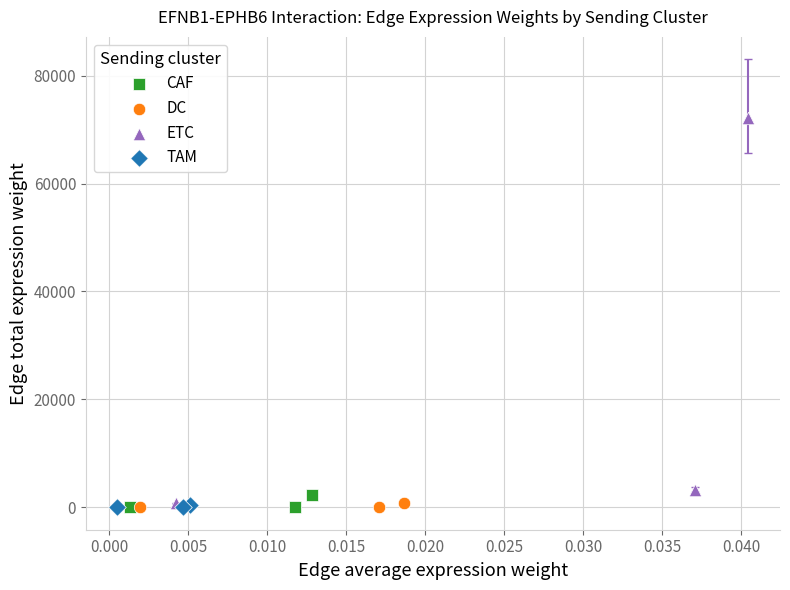

Which series has the largest Y range (max minus min)?

ETC